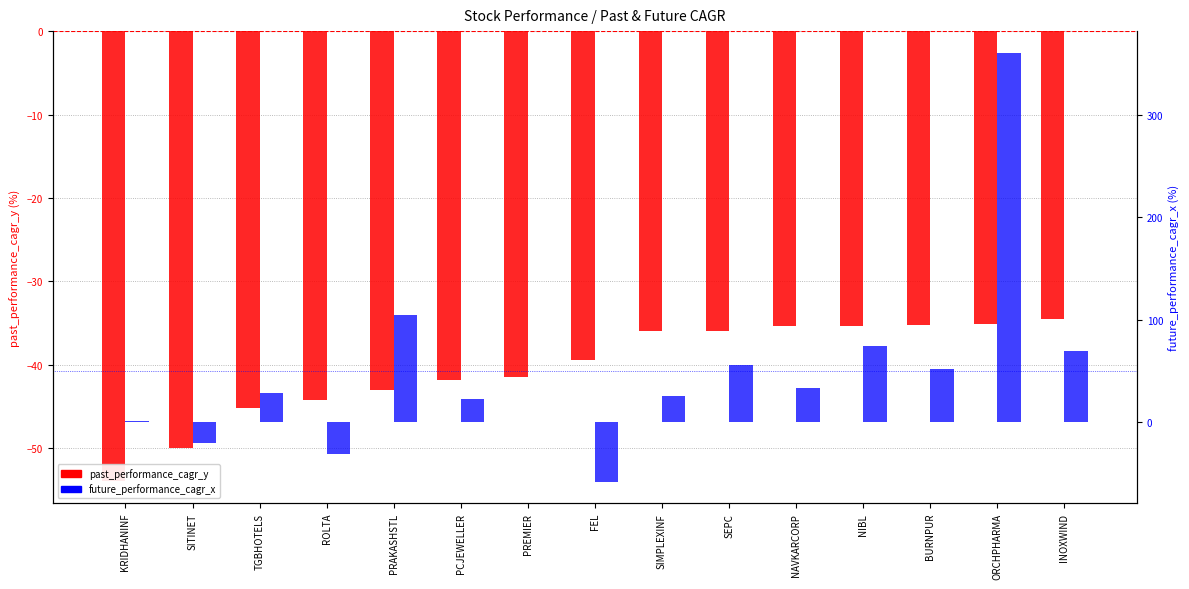

What is the label of the 1st bar from the left?

KRIDHANINF